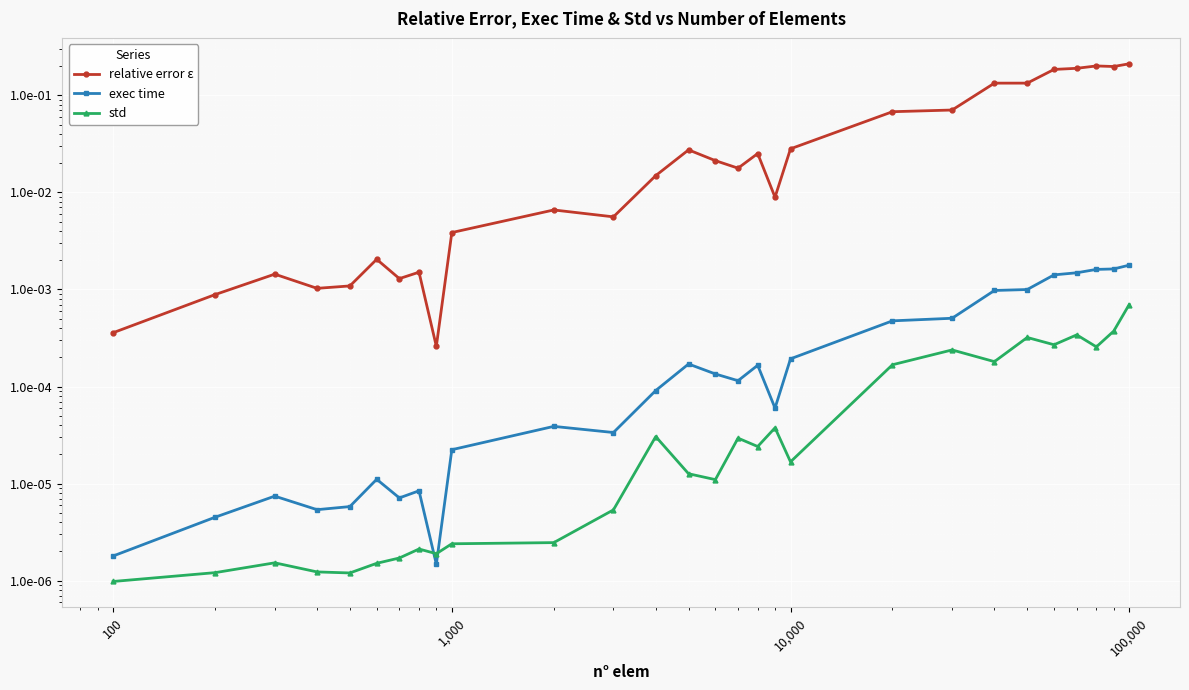

Is it true that std equals 0.0 at 22?

False